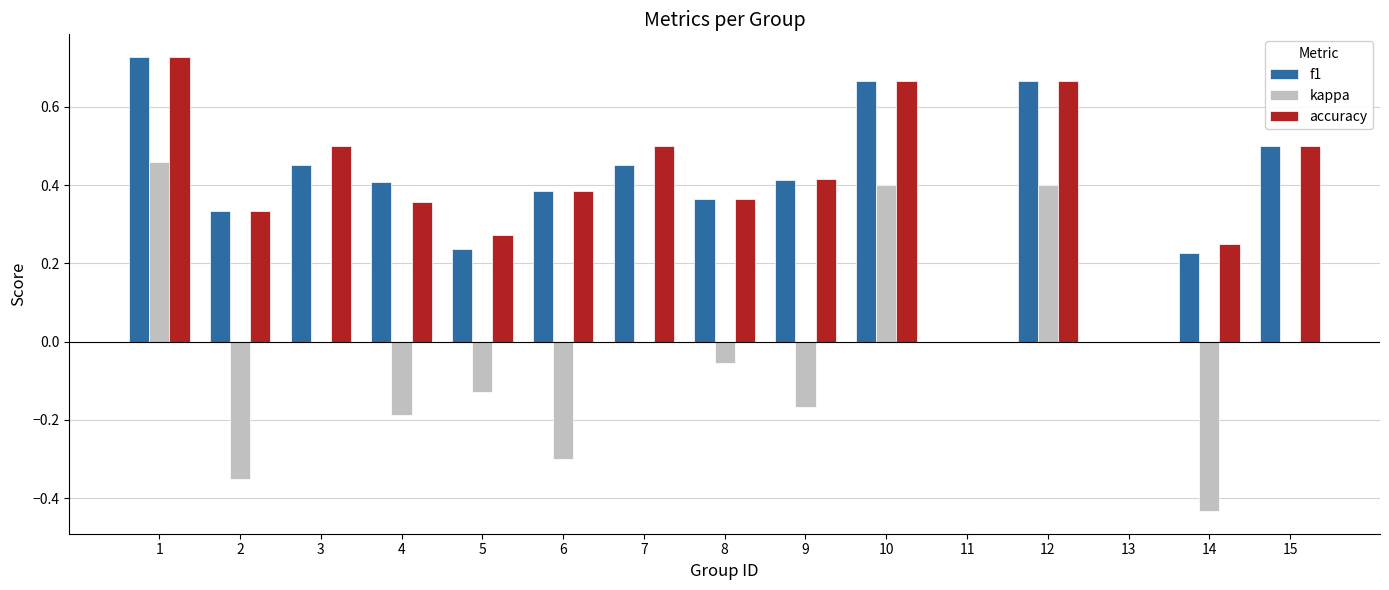

What is the sum of the kappa values at 9 and 14?

-0.6